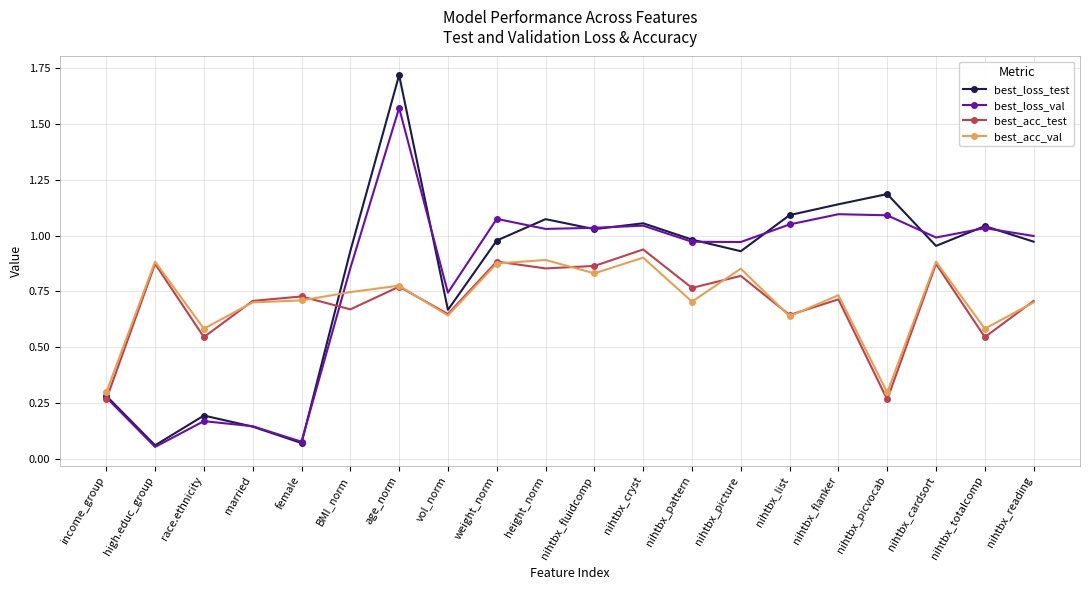

Does the chart display data point markers on the line(s)?

Yes